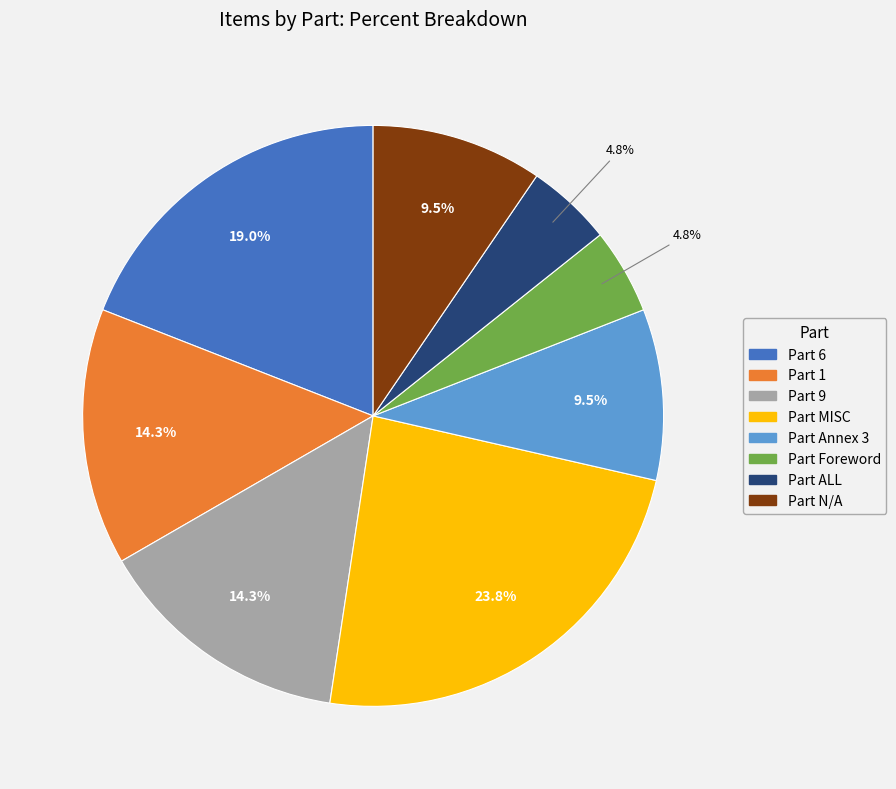

To the nearest percent, what is the difference between the largest and smallest slice percentages?

19%